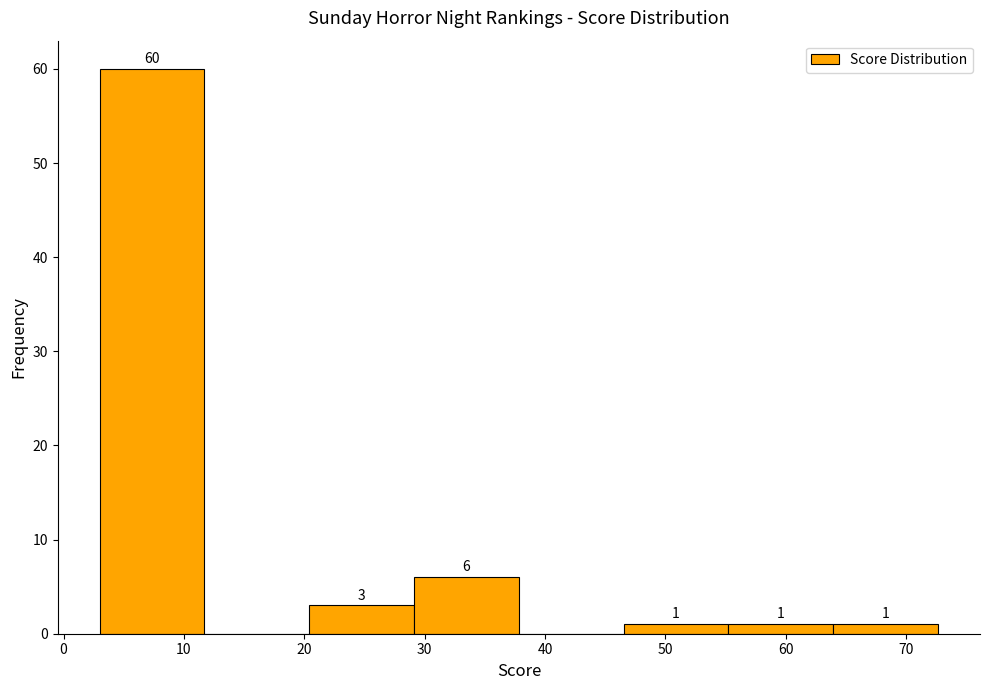

Over which range of the x-axis is the bar tallest?

3 to 12